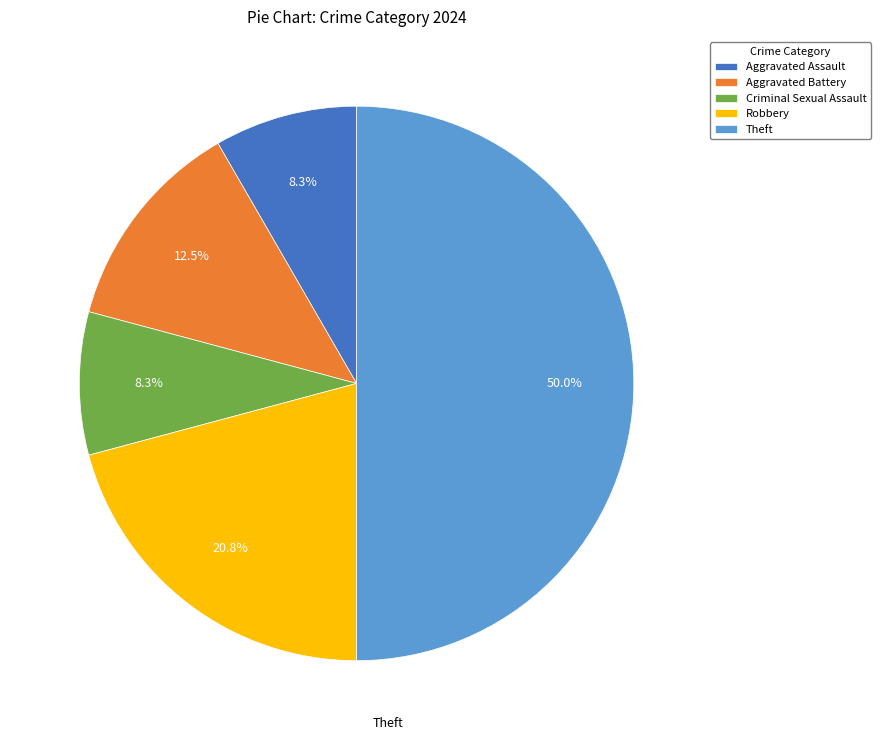

What is the ratio of the value at Theft to the value at Aggravated Assault?

6.0